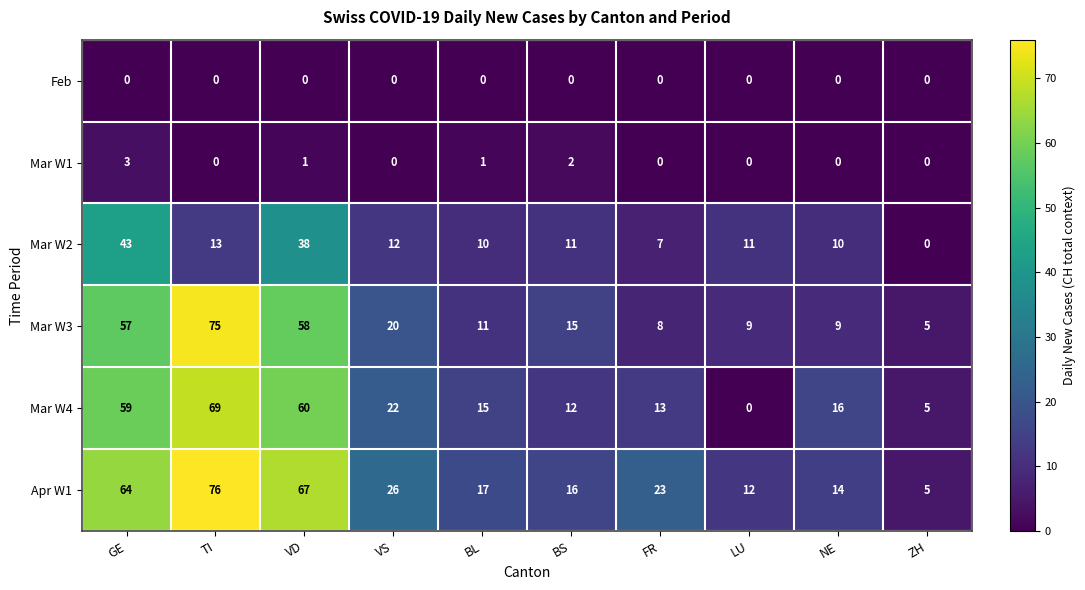

What is the average value of the Mar W2 series?

16